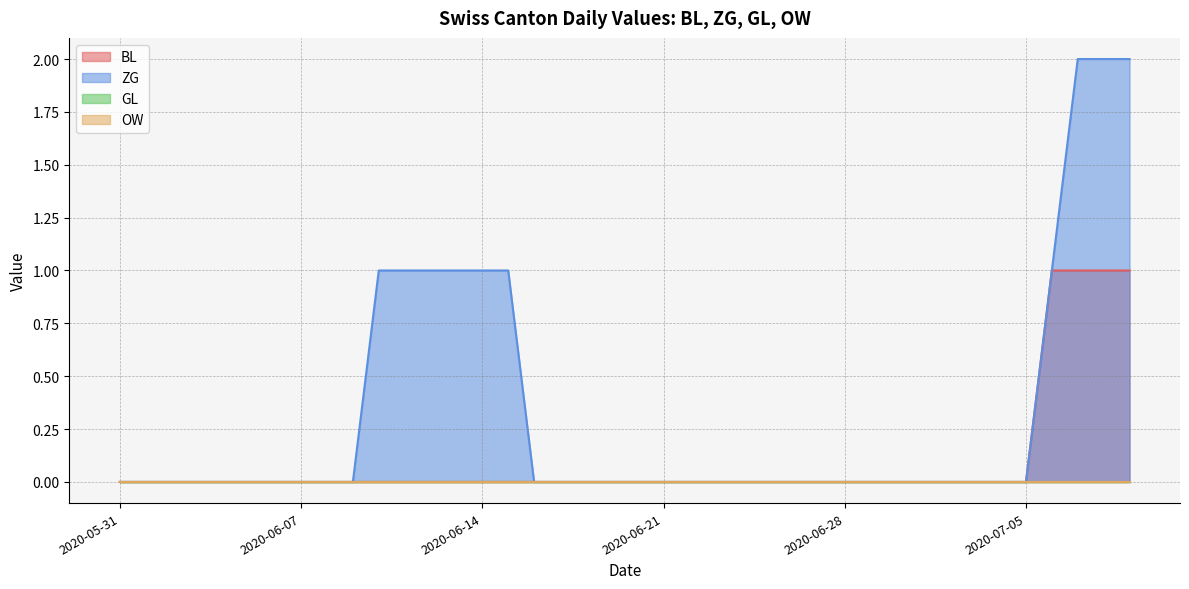

Between 2020-06-12 and 2020-06-20, which series saw the biggest shift?

ZG